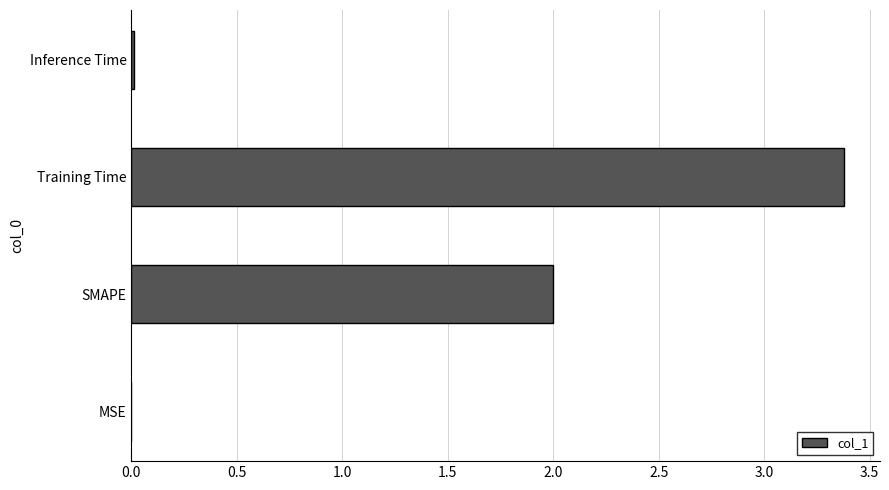

How many data points does each series have?

4